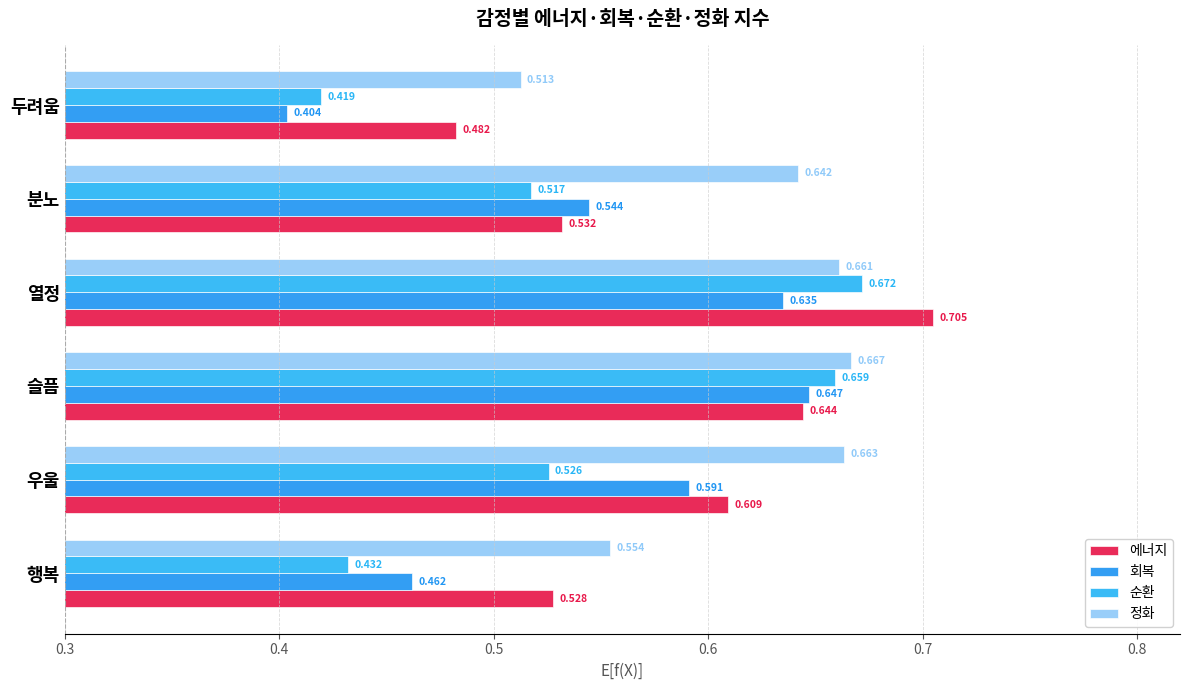

Count the number of data series in this chart.

4